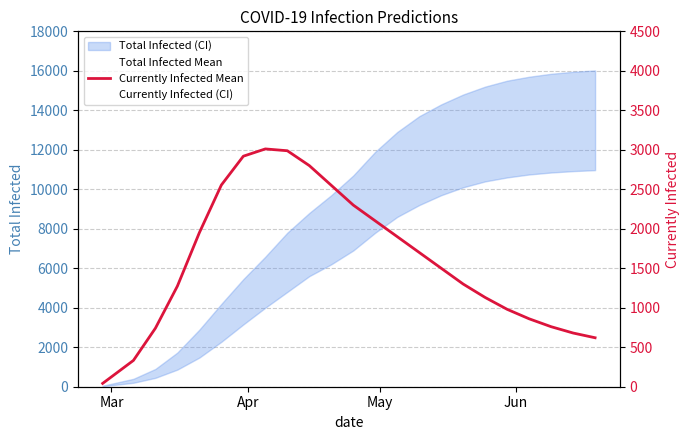

What is the difference between the maximum and second lowest values in the Total Infected Mean series?

13145